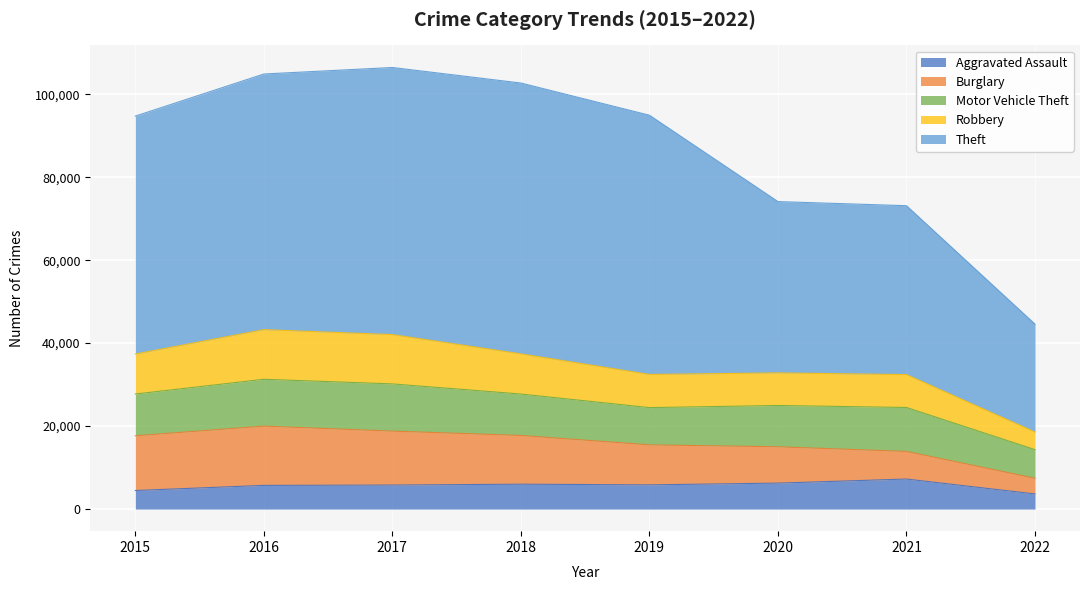

At which category does the chart reach its peak across all series?

2017